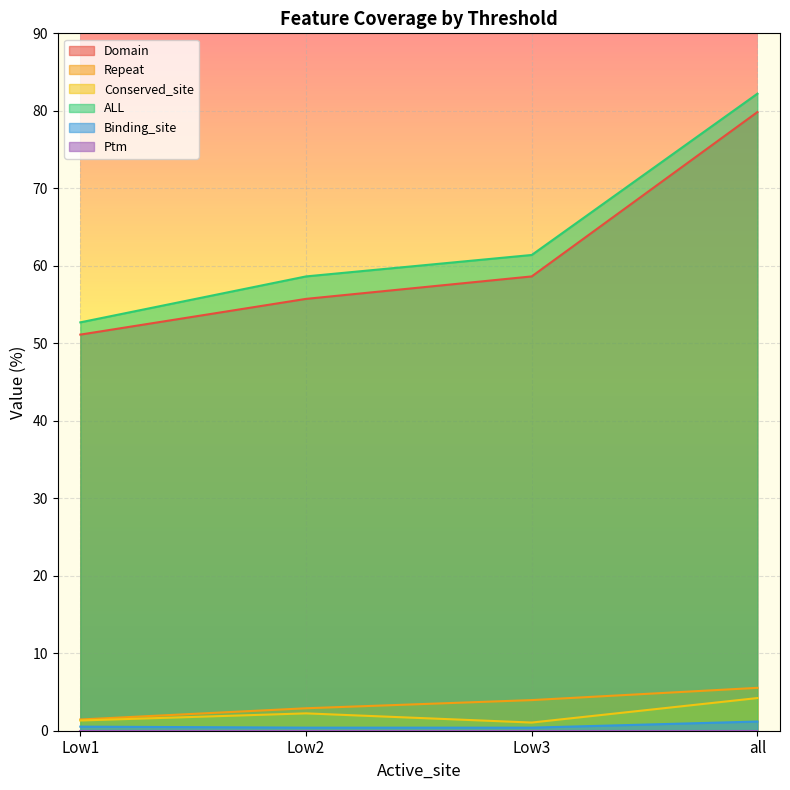

What is the label of the 2nd point from the left?

Low2